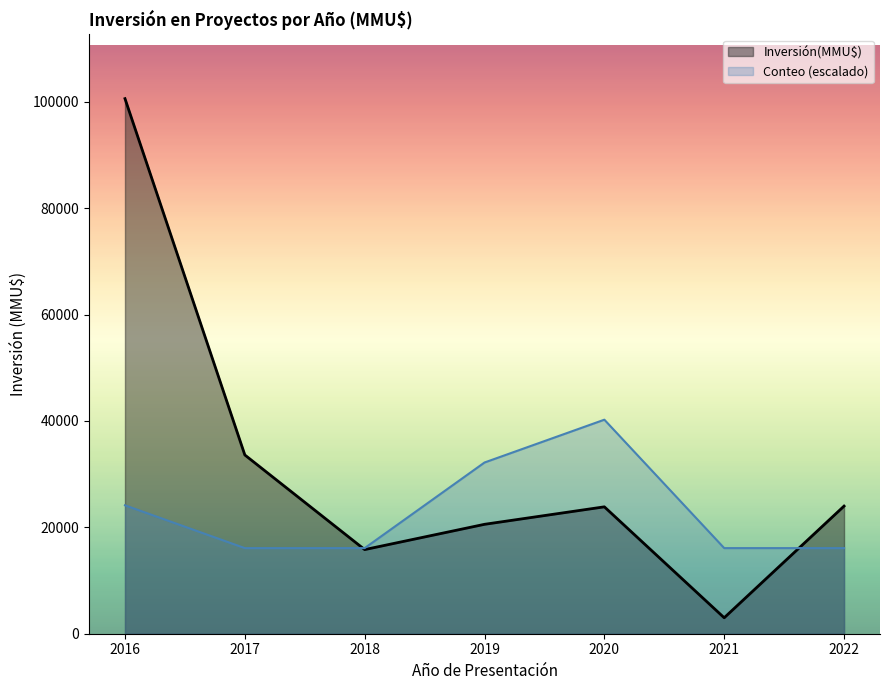

At which category is the sum across all series the highest?

2016